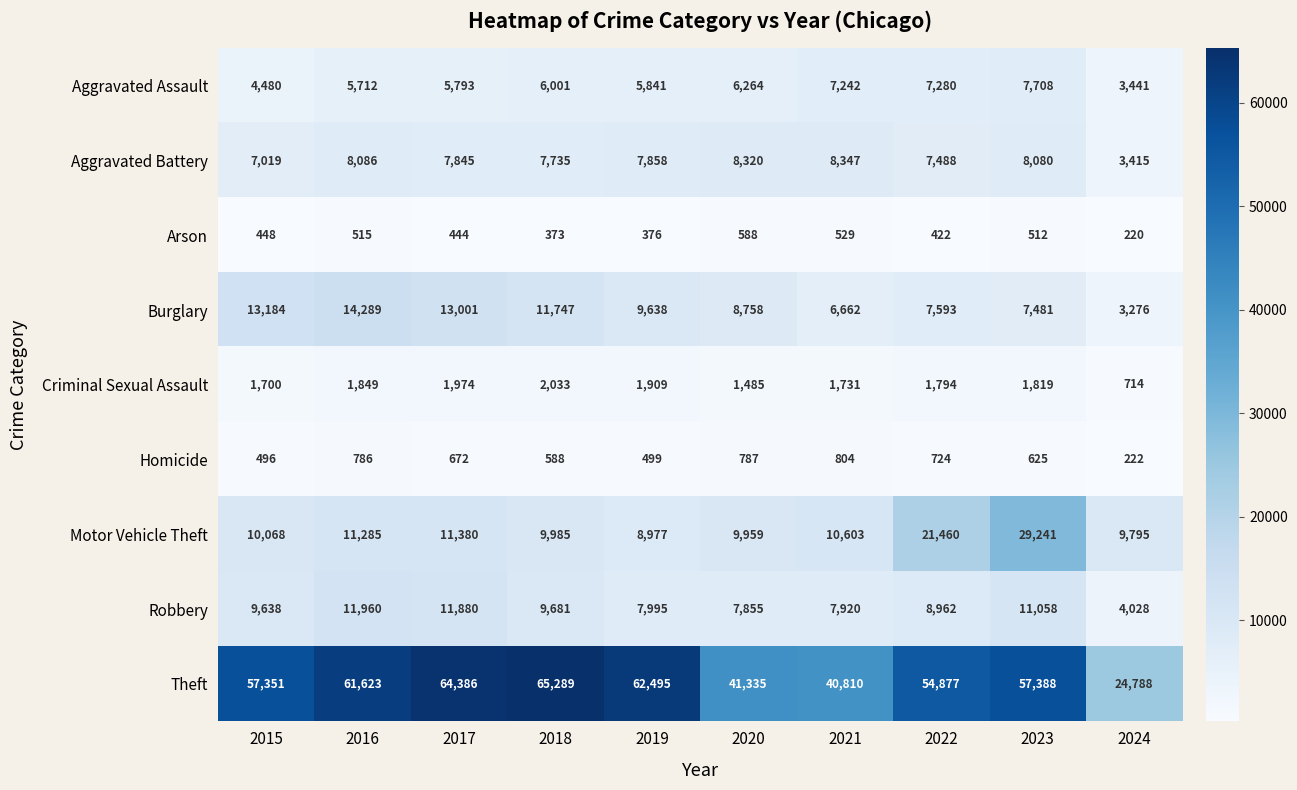

Which series has the widest spread of values?

Theft